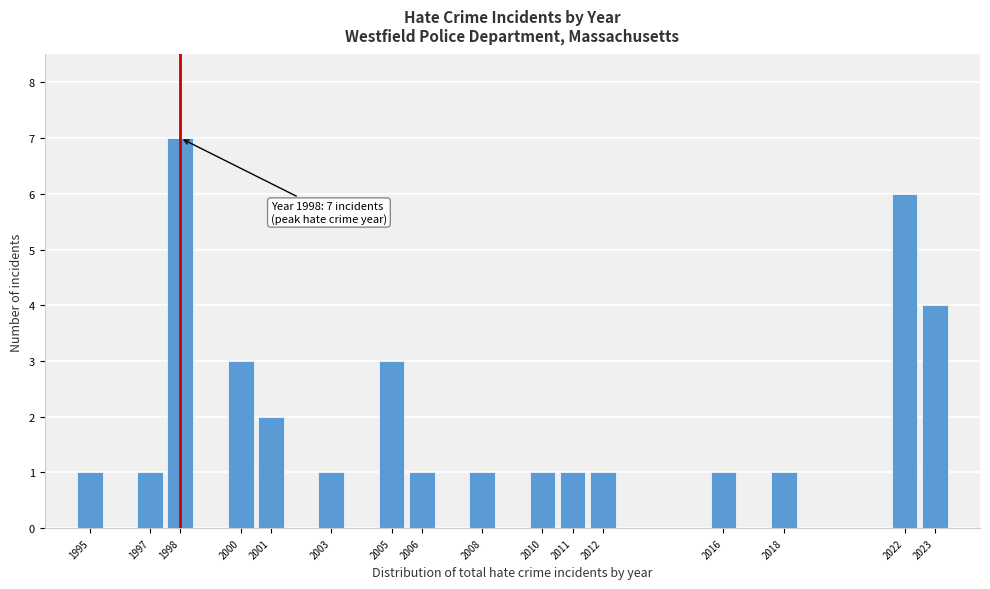

Reading left to right, what are all the values shown in this chart?

1995=1	1997=1	1998=7	2000=3	2001=2	2003=1	2005=3	2006=1	2008=1	2010=1	2011=1	2012=1	2016=1	2018=1	2022=6	2023=4